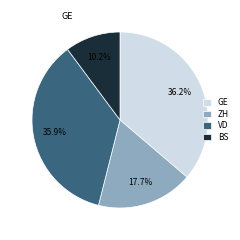

Does GE account for over 50% of the chart?

No